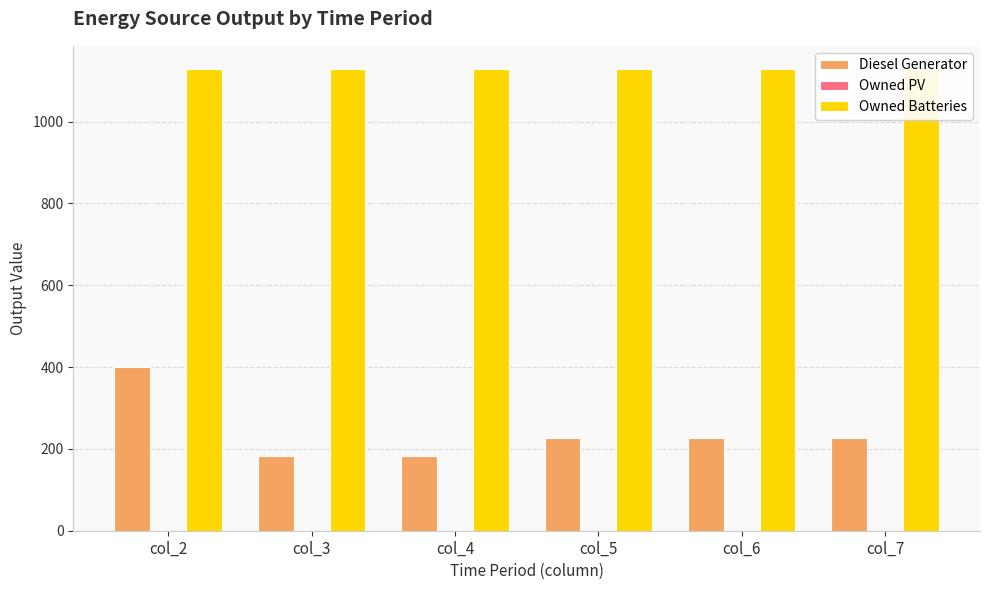

Reading left to right, extract all data points from this chart.

Diesel Generator: col_2=400	col_3=182	col_4=182	col_5=226	col_6=226	col_7=226
Owned PV: col_2=0	col_3=0	col_4=0	col_5=0	col_6=0	col_7=0
Owned Batteries: col_2=1129	col_3=1129	col_4=1129	col_5=1129	col_6=1129	col_7=1129